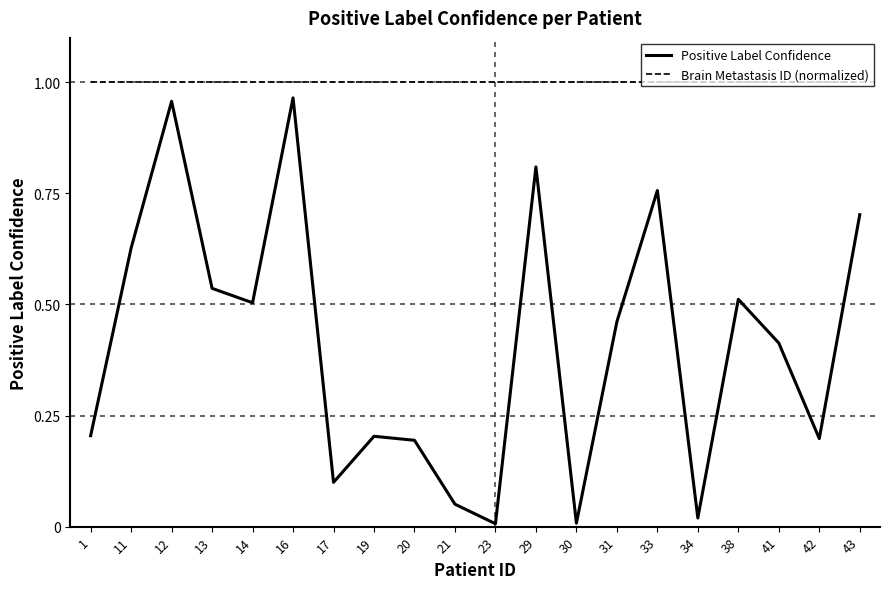

How many distinct data groups are displayed?

2